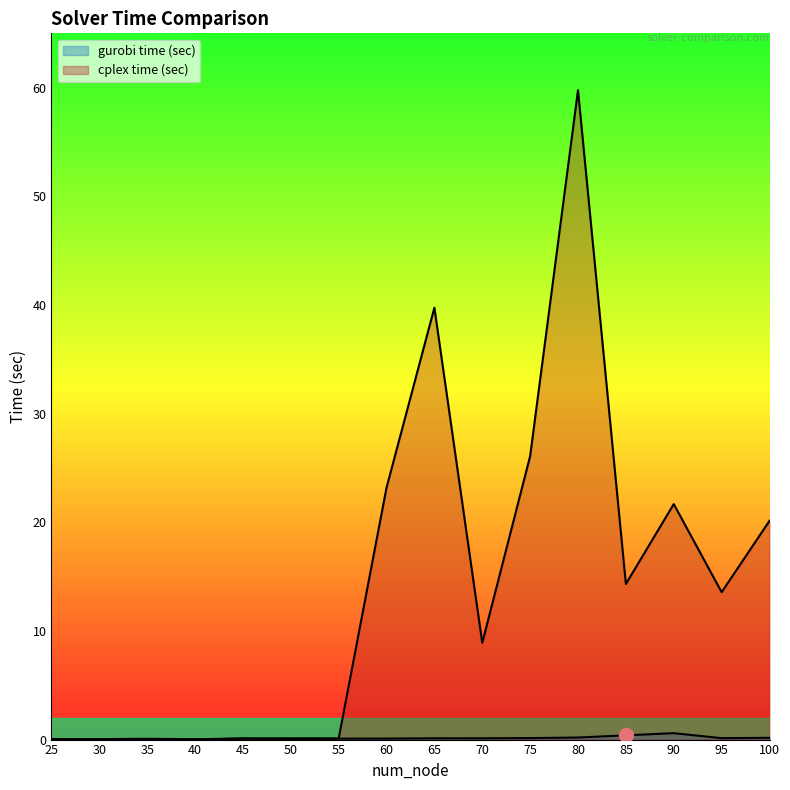

Reading right to left, extract all data points from this chart.

gurobi time (sec): 100=0.2	95=0.1	90=0.6	85=0.4	80=0.2	75=0.1	70=0.1	65=0.1	60=0.1	55=0.1	50=0.1	45=0.1	40=0.0	35=0.1	30=0.0	25=0.0
cplex time (sec): 100=20.1	95=13.6	90=21.7	85=14.3	80=59.8	75=26.1	70=8.9	65=39.8	60=23.2	55=0.1	50=0.1	45=0.1	40=0.0	35=0.1	30=0.0	25=0.1